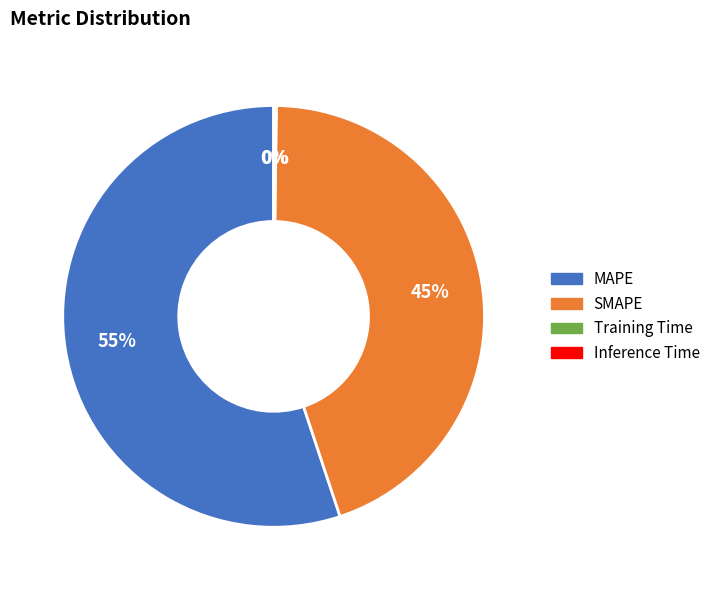

The MAPE slice represents 63% of the pie. True or false?

False